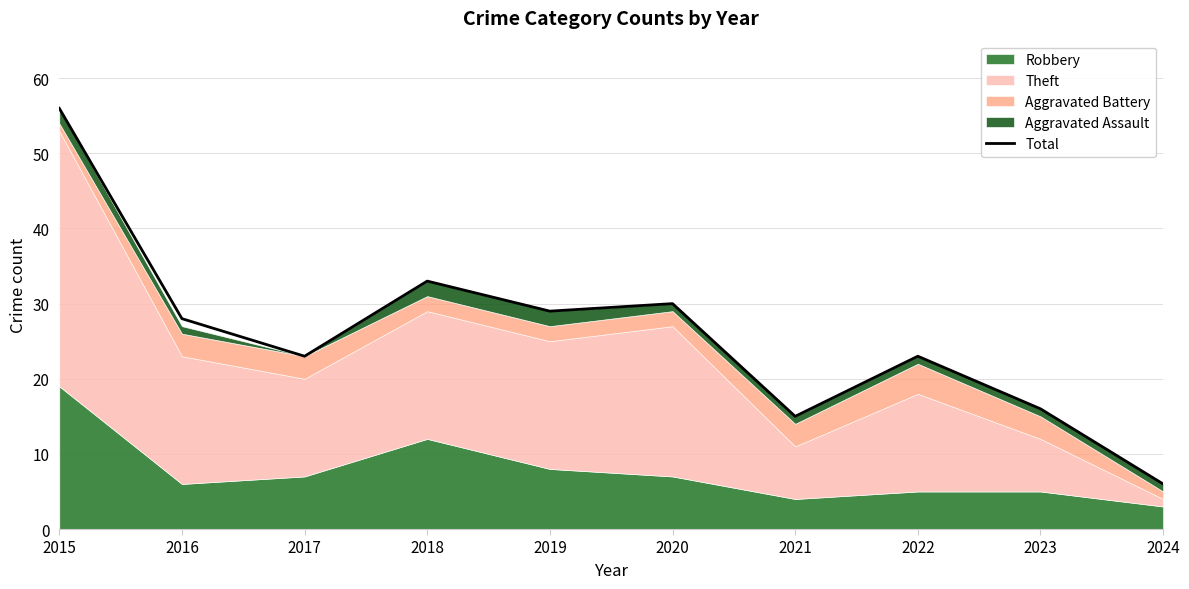

What is the sum of all values?

259